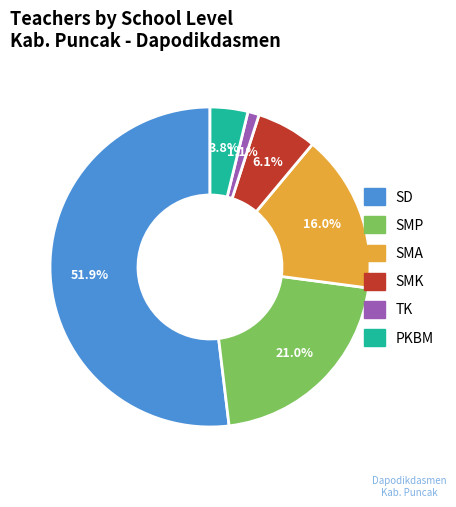

To the nearest percent, what percentage of the pie is TK?

1%